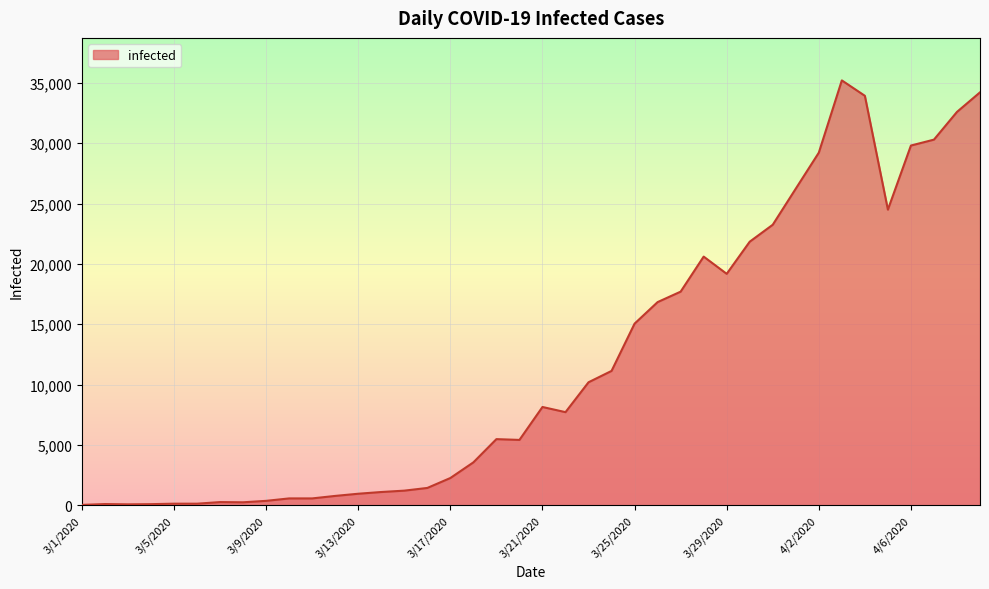

What is the maximum value shown in the chart?

35197